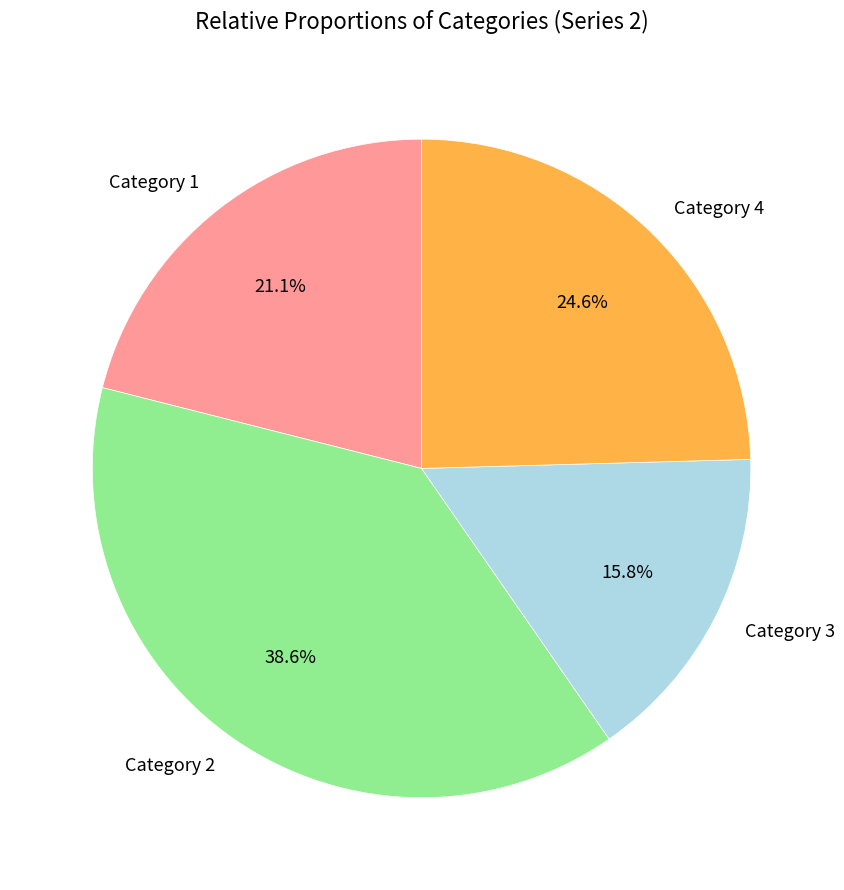

Which category has the biggest portion of the pie?

Category 2